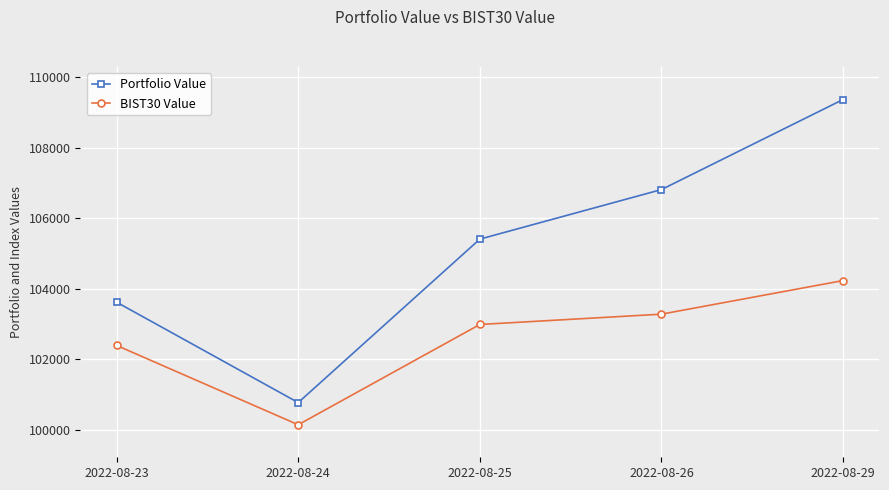

How many data points in Portfolio Value are less than 105408?

2